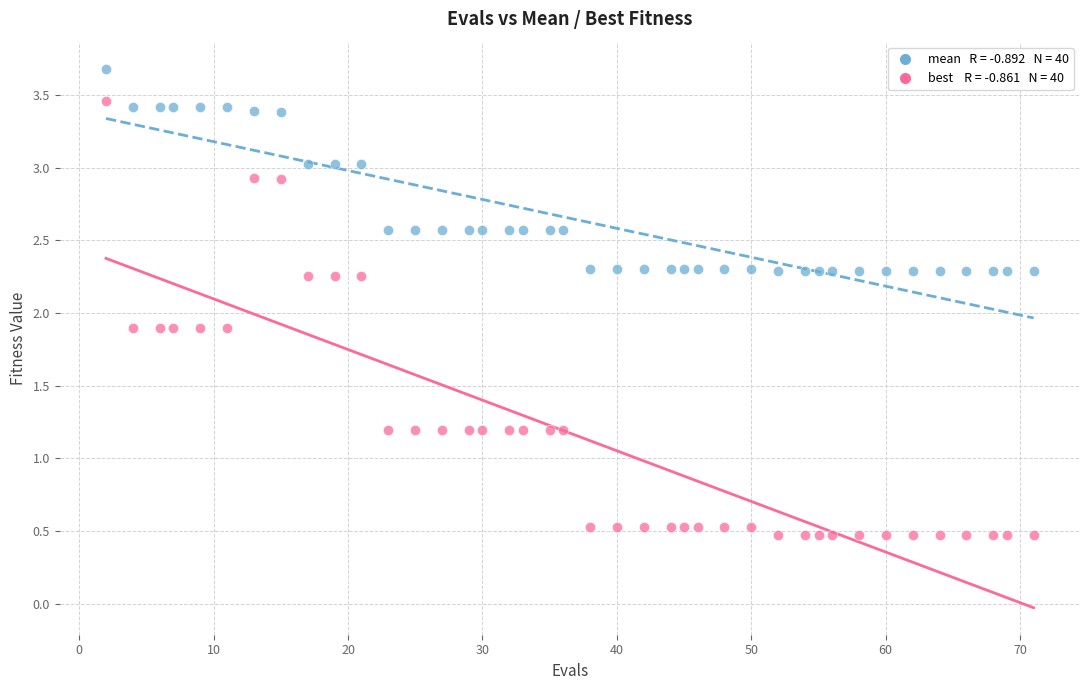

Across all data points, what is the range of Y values (max minus min)?

3.2